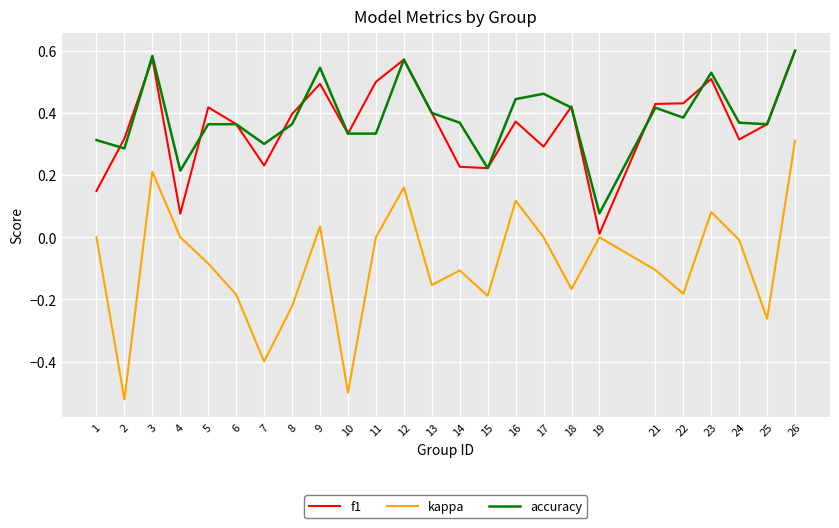

What is the total value across all series at 16?

0.9